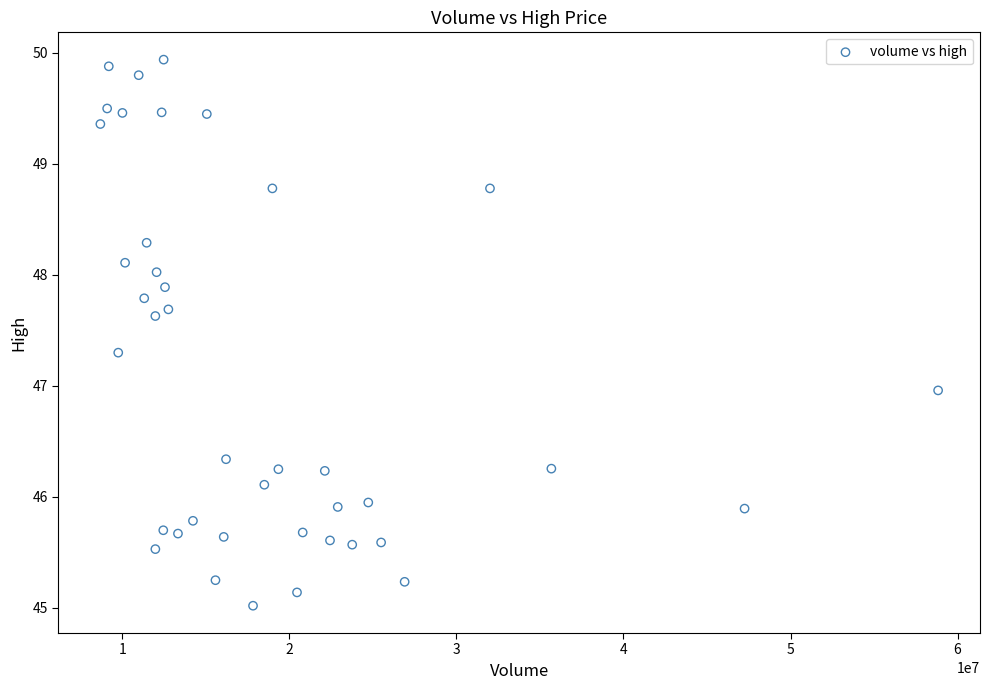

What is the range of Y values (max minus min)?

4.9